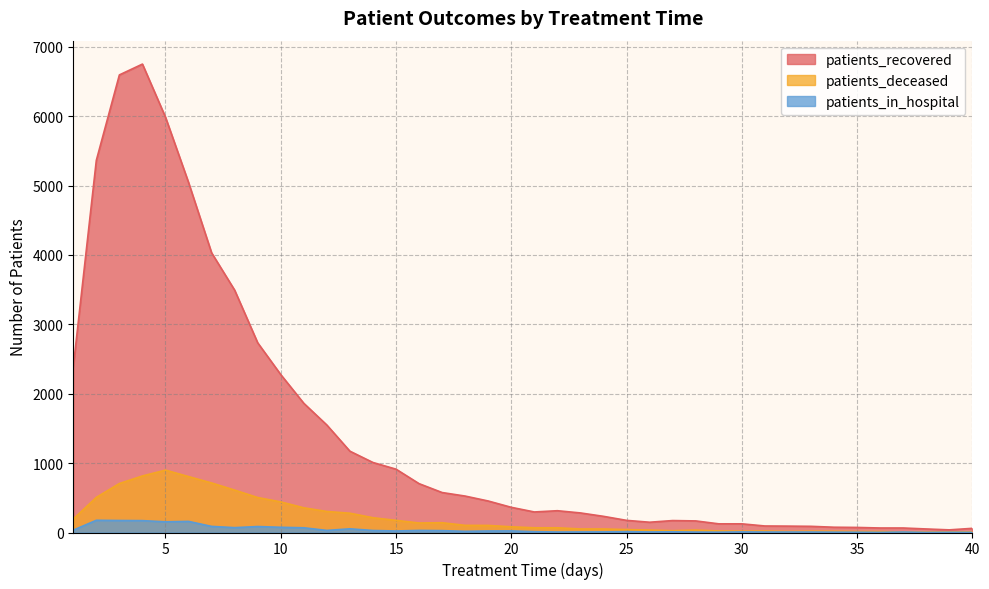

True or false: patients_deceased has more than 0 points higher than both neighbors.

True